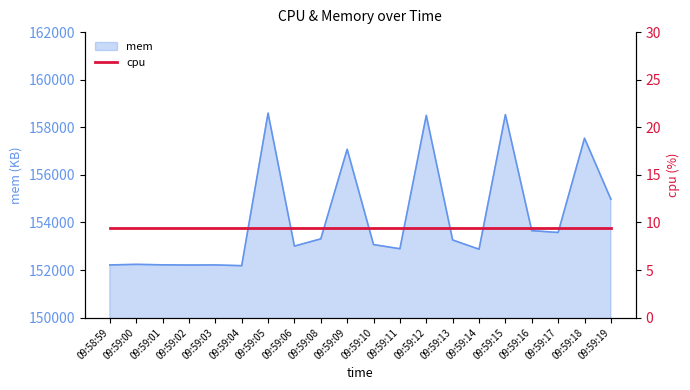

Rank the categories by value from lowest to highest.

09:59:04, 09:59:02, 09:58:59, 09:59:03, 09:59:01, 09:59:00, 09:59:14, 09:59:11, 09:59:06, 09:59:10, 09:59:13, 09:59:08, 09:59:17, 09:59:16, 09:59:19, 09:59:09, 09:59:18, 09:59:12, 09:59:15, 09:59:05